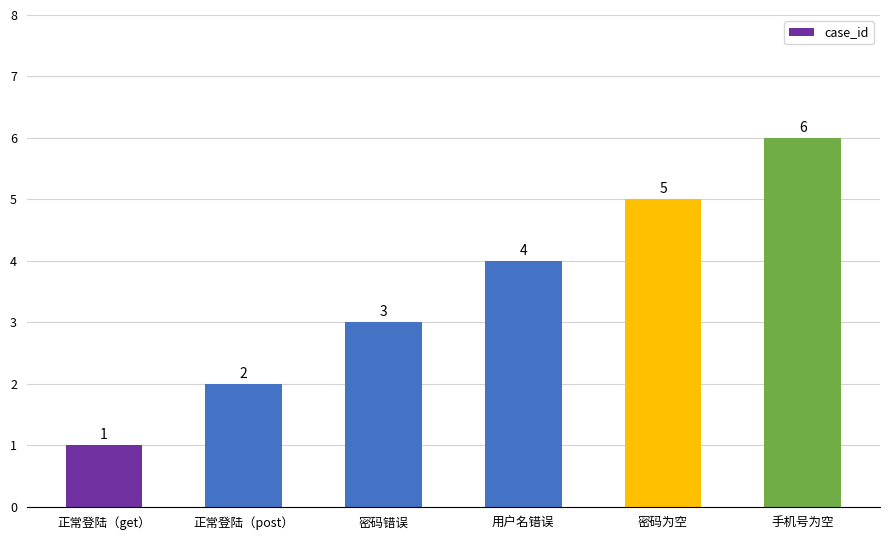

What is the ratio of the value at 用户名错误 to the value at 手机号为空?

0.7